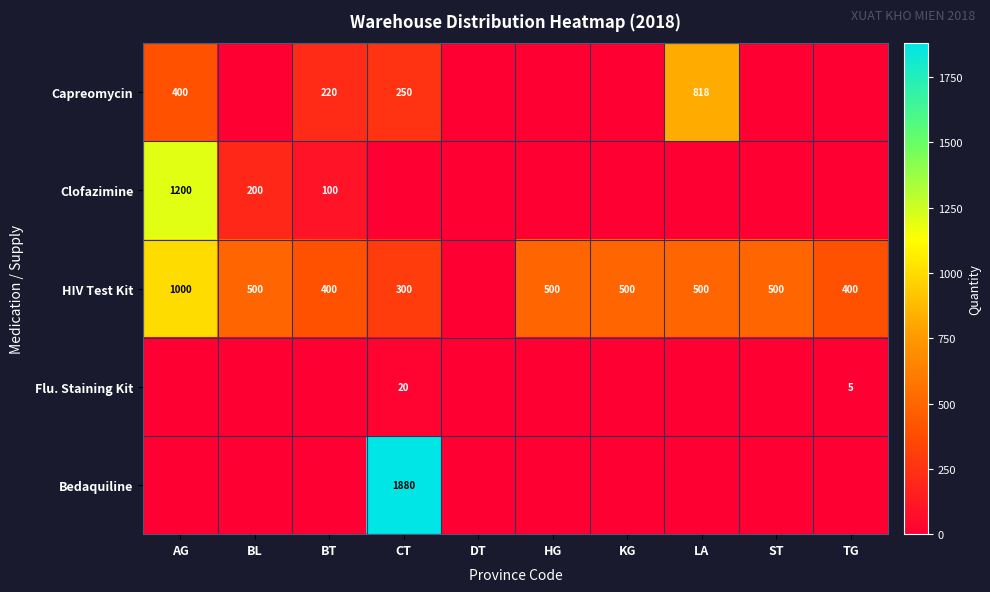

Is the value of HIV Test Kit at AG greater than the value of Capreomycin at BT?

Yes